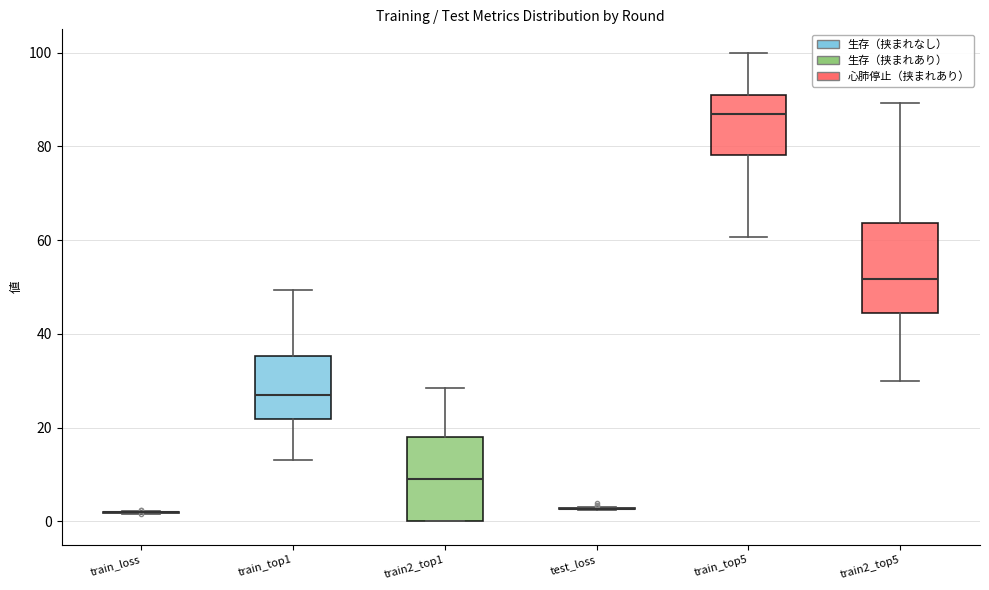

Reading left to right, read every box against the y-axis: the position of its median line, the range the box covers, and the ends of its whiskers. The values are not printed on the chart, so give them approximately, as read against the axis.

train_loss: box collapsed to a line at 2, whiskers 2 to 2
train_top1: median 26, box 22 to 36, whiskers 14 to 50
train2_top1: median 10, box 0 to 18, whiskers 0 to 28
test_loss: box collapsed to a line at 2, whiskers 2 to 4
train_top5: median 86, box 78 to 90, whiskers 60 to 100
train2_top5: median 52, box 44 to 64, whiskers 30 to 90